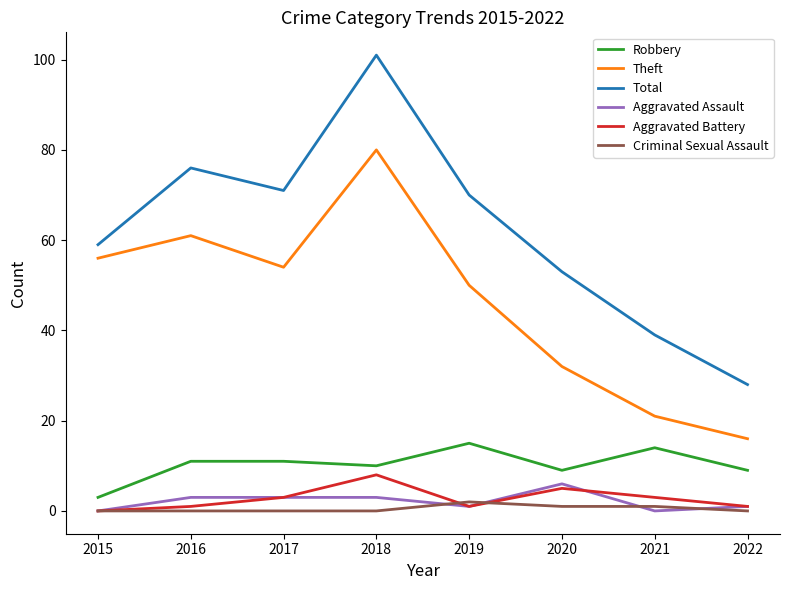

Is the value of Total at 2020 greater than the value of Robbery at 2021?

Yes